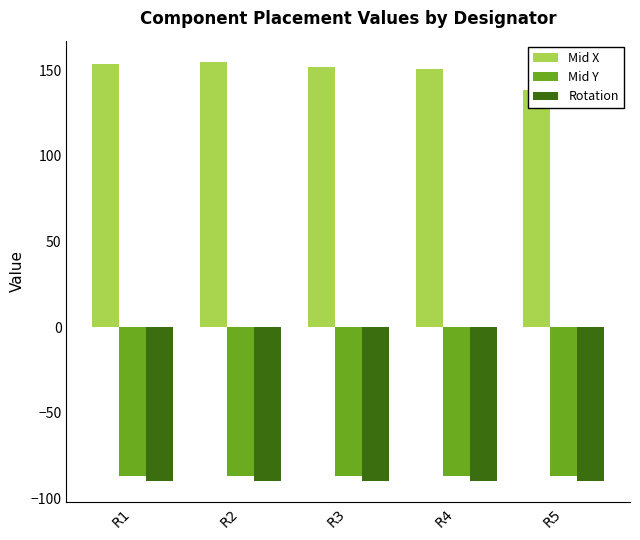

The value of Mid Y at R4 is -87.1. True or false?

True